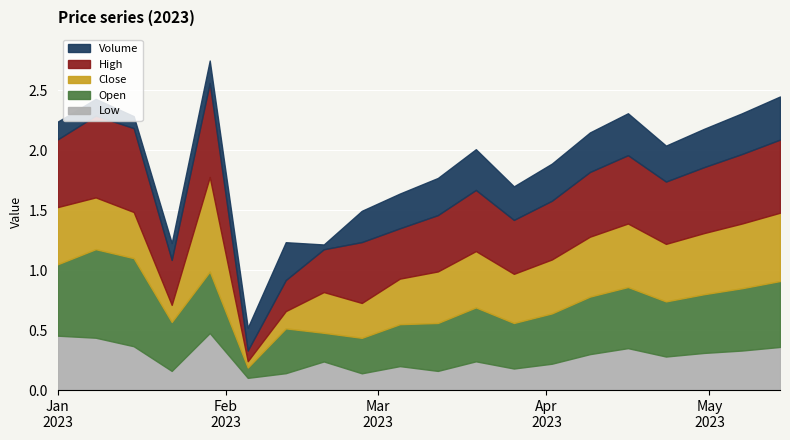

At 18, list the series in order from smallest to largest.

Low, Volume, Open, Close, High